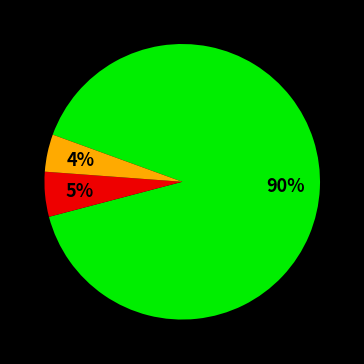

To the nearest percent, what is the average slice percentage?

33%